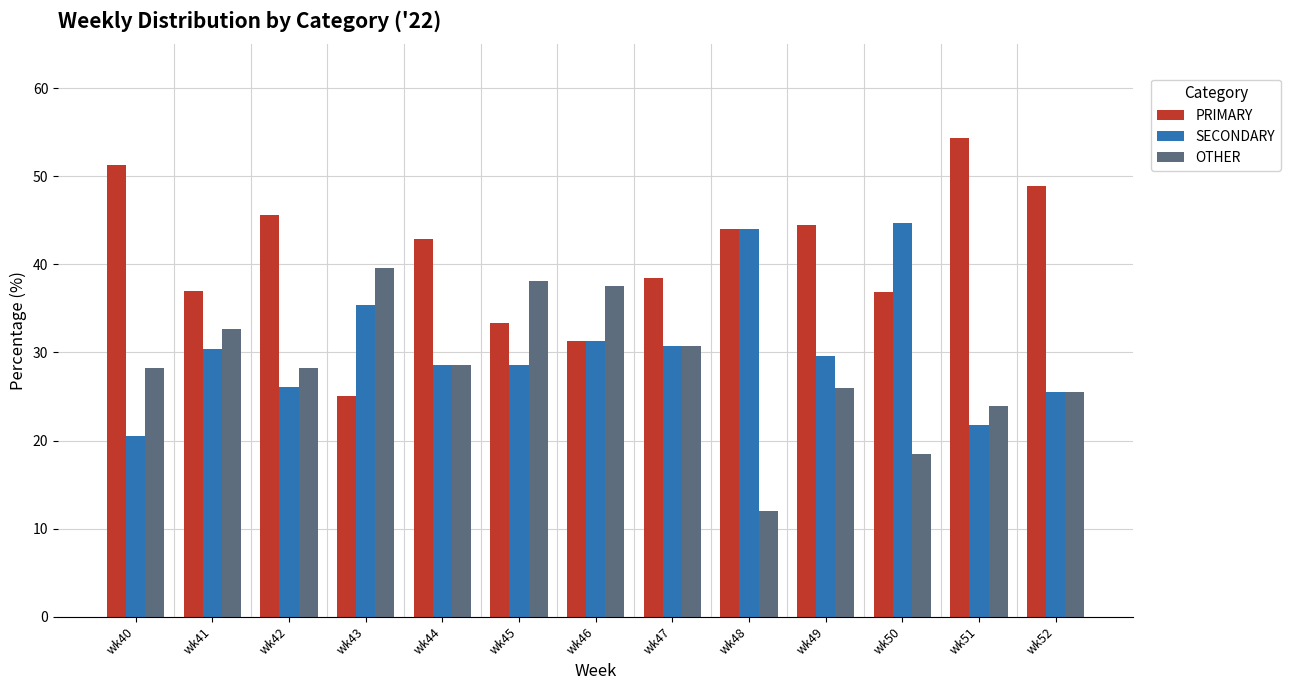

At how many categories does at least one series exceed 35?

13